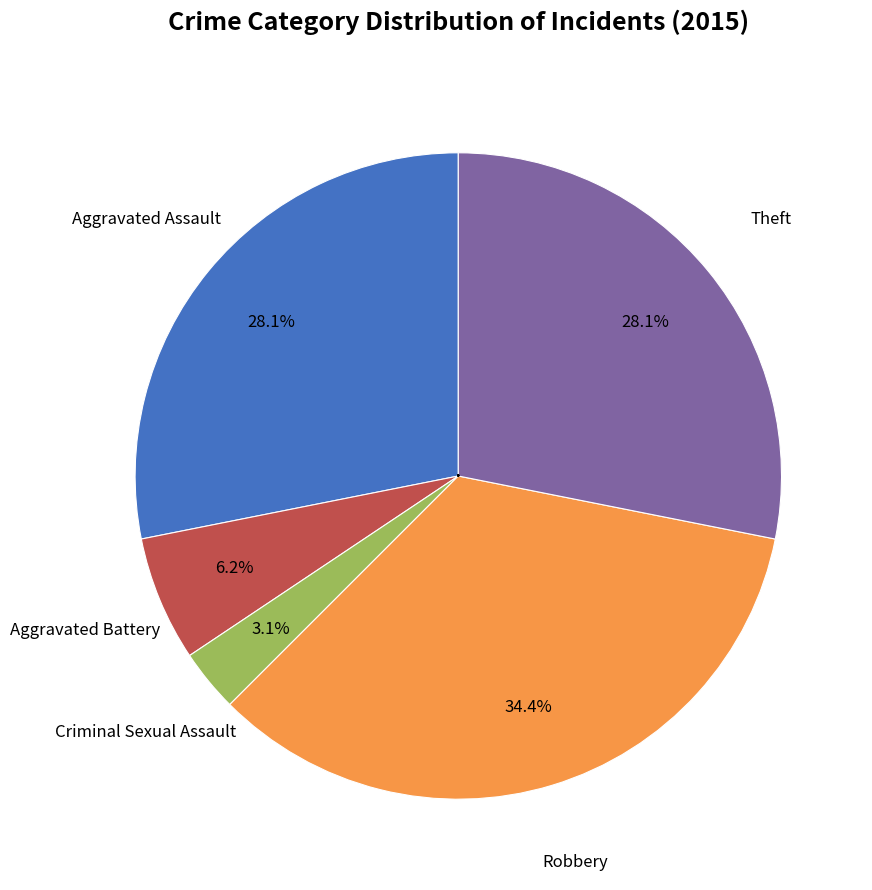

Is there any slice that represents more than half of the pie?

No